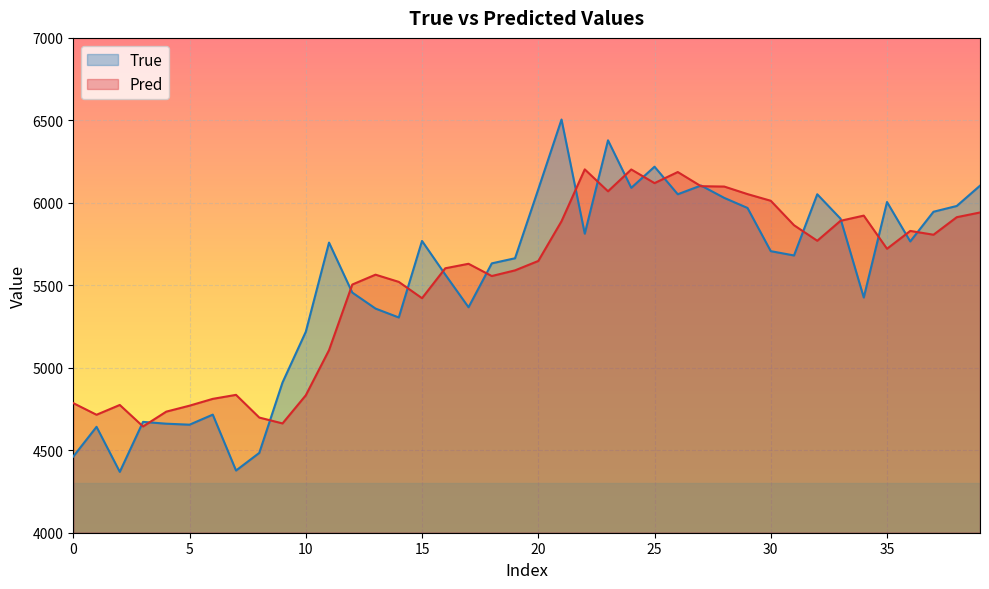

How many interior local peaks does the True series have?

11